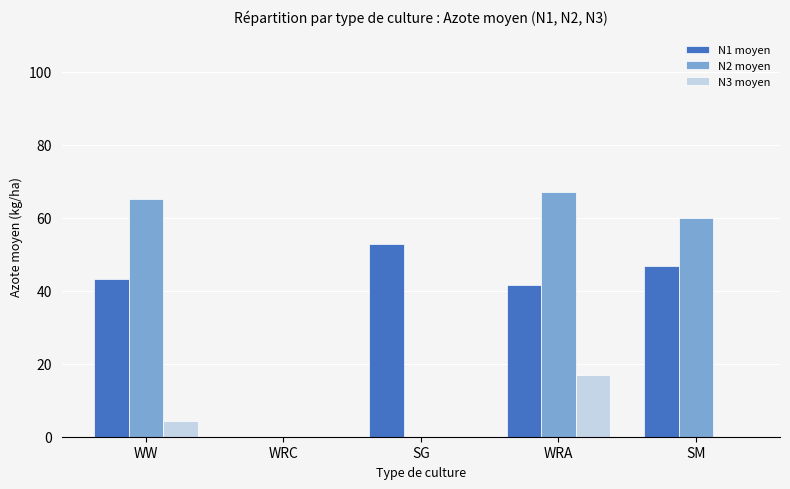

How many groups of bars are there?

5